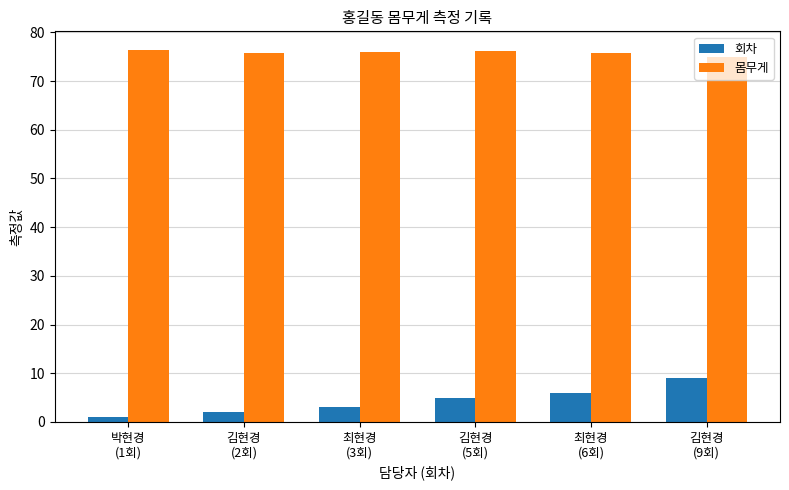

How many bars are there in total?

12